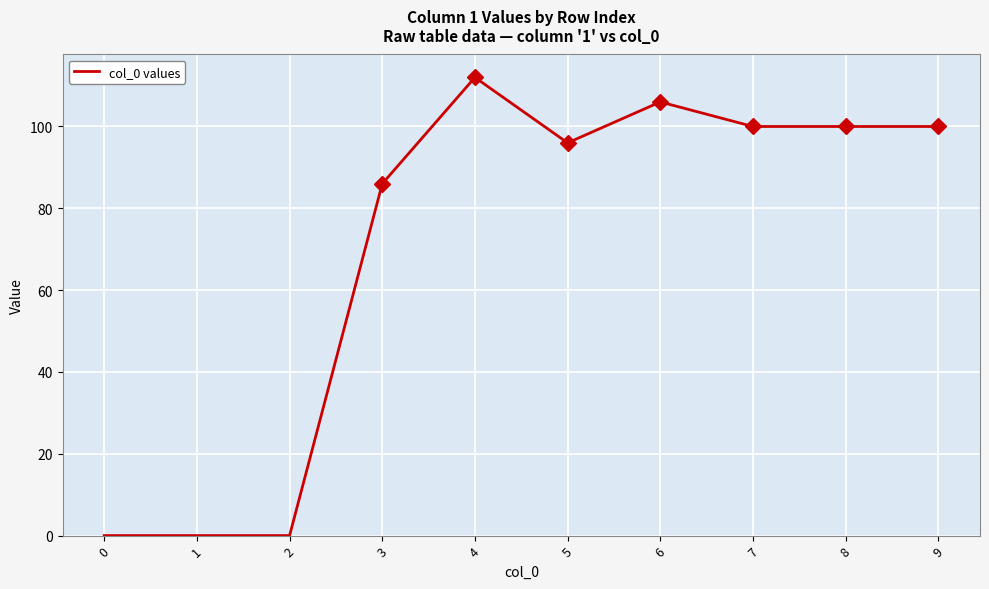

What is the change in value from 3 to 8?

+14